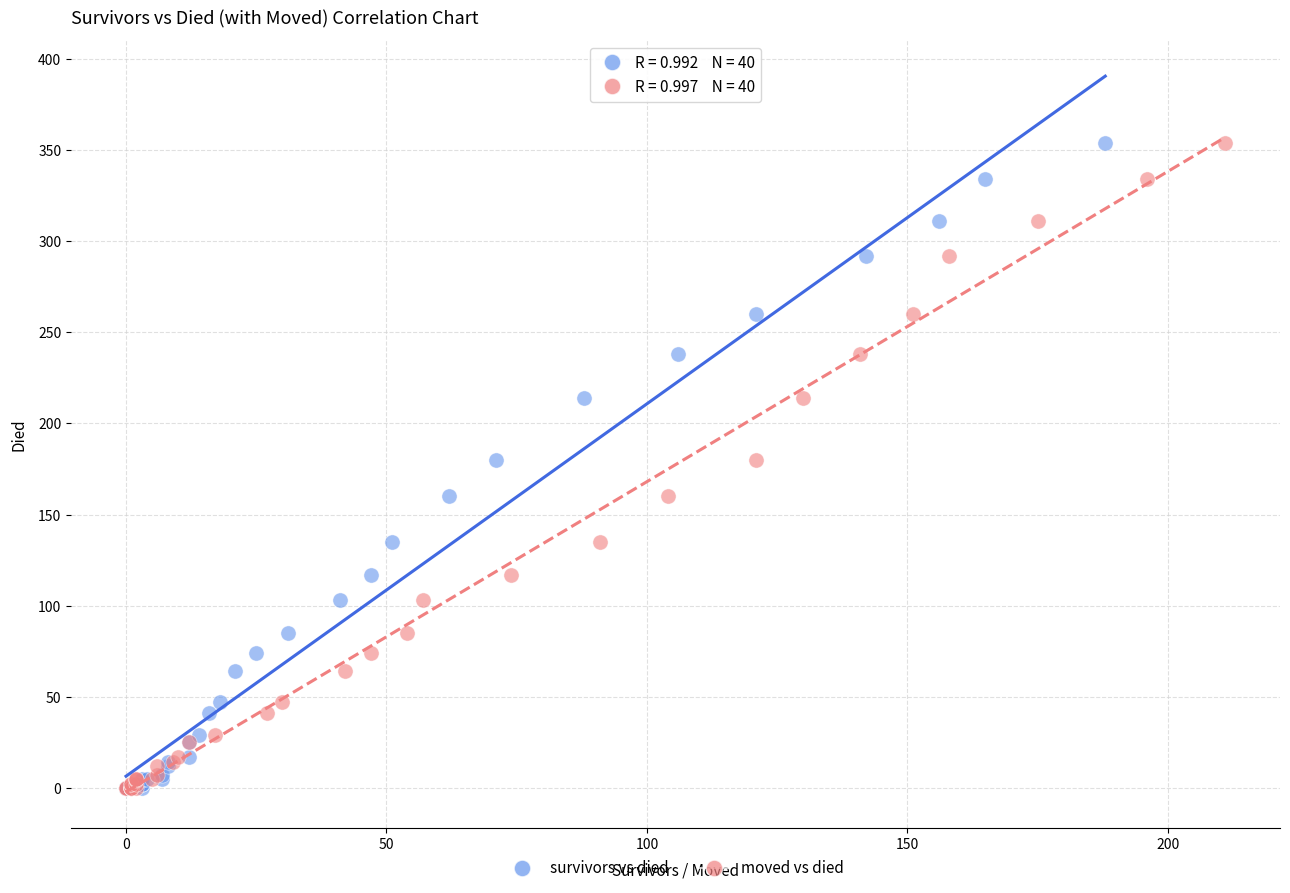

What are all the series names shown in the legend?

survivors vs died, moved vs died